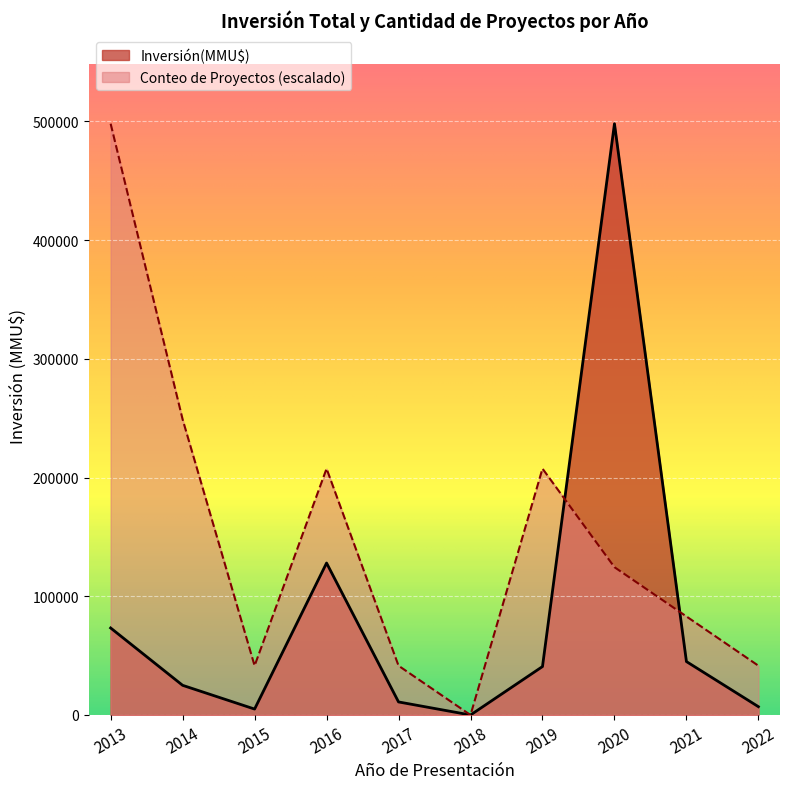

At 2016, list the series in order from smallest to largest.

Inversión(MMU$), Conteo de Proyectos (escalado)